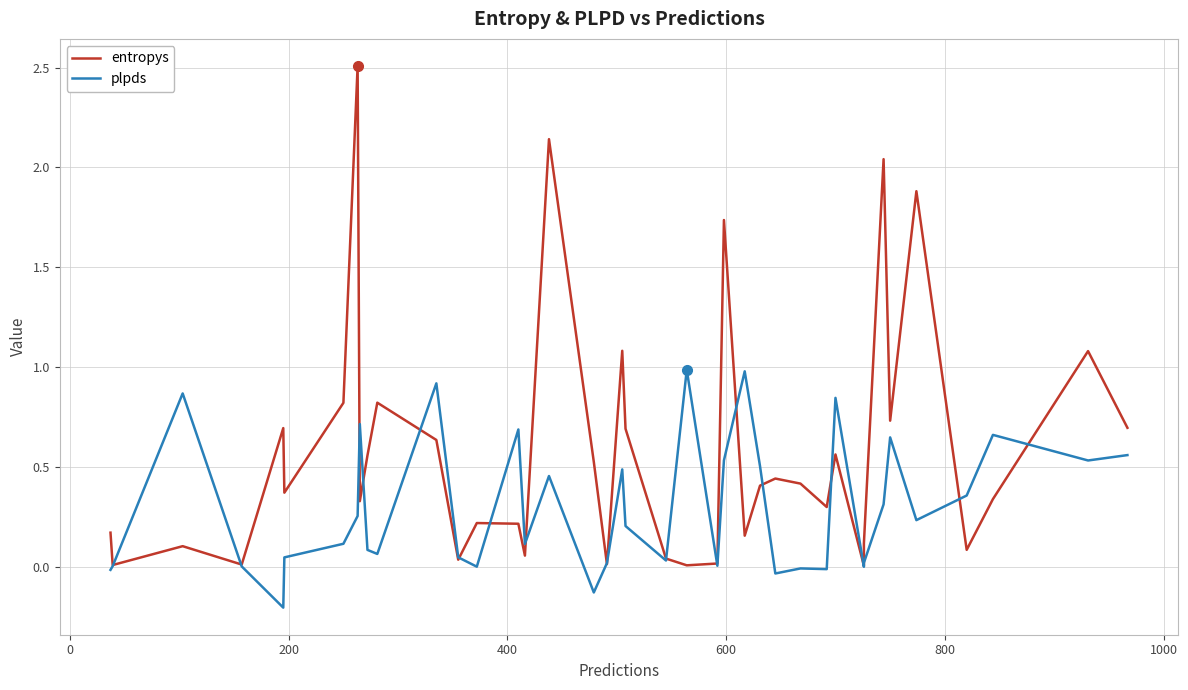

Where do entropys and plpds first cross each other?

0 and 200